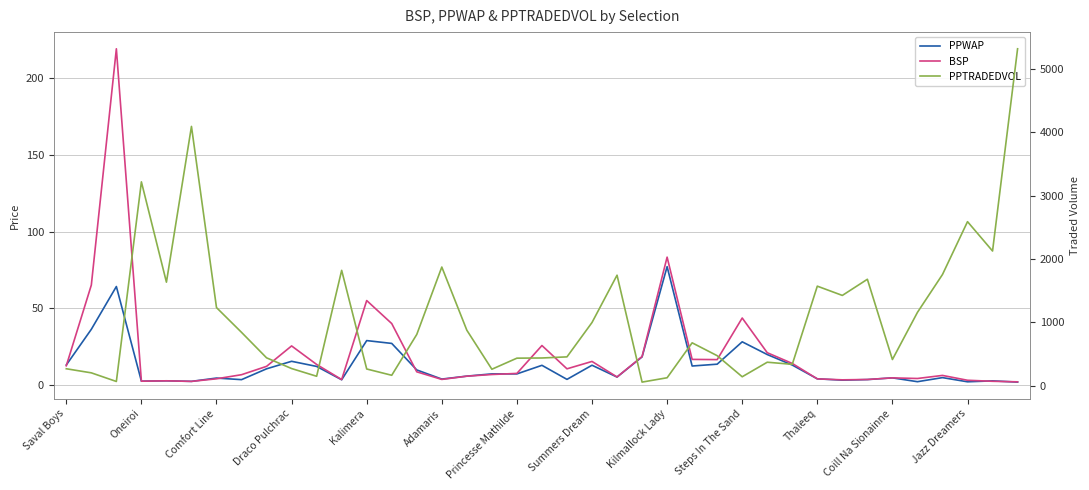

In PPTRADEDVOL, how many points are lower than both neighbors (excluding endpoints)?

11